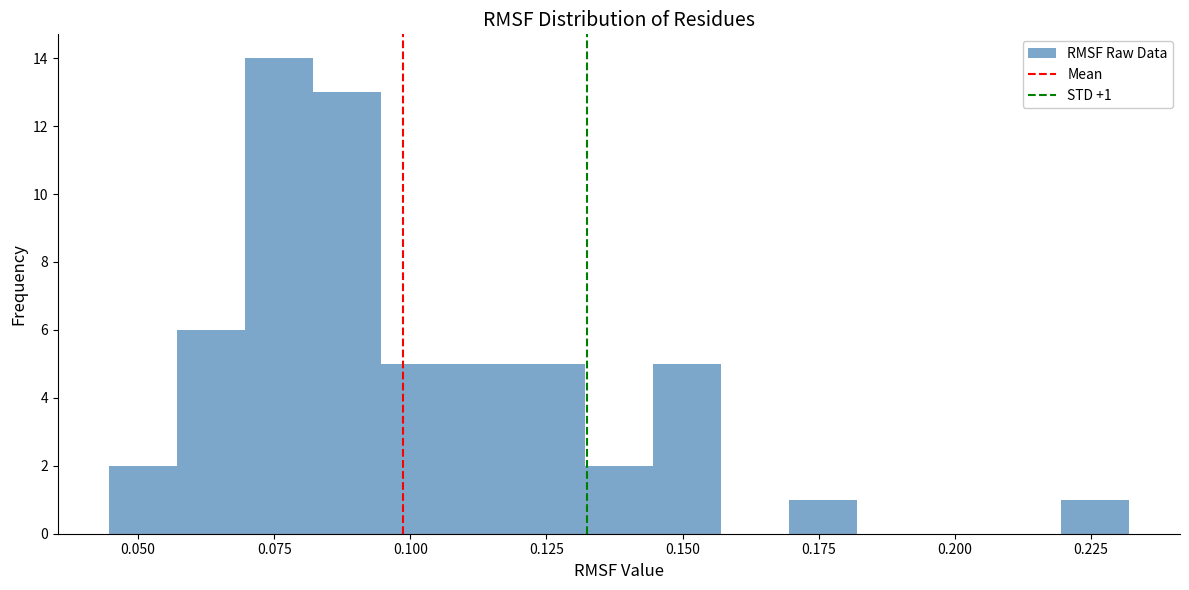

Read against the x-axis, roughly where is the centre of the tallest bar?

0.075